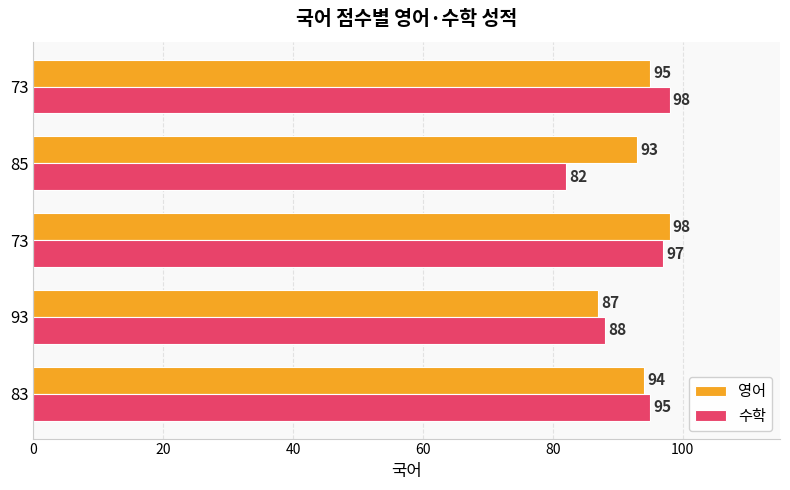

What are all the series names shown in the legend?

영어, 수학